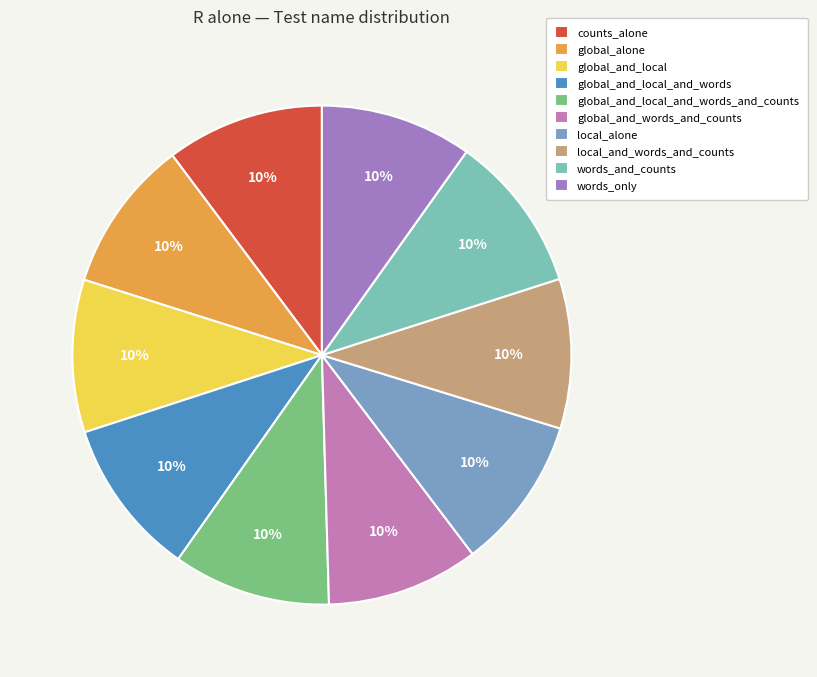

Do words_only and global_and_local_and_words_and_counts together represent more than half of the pie?

No